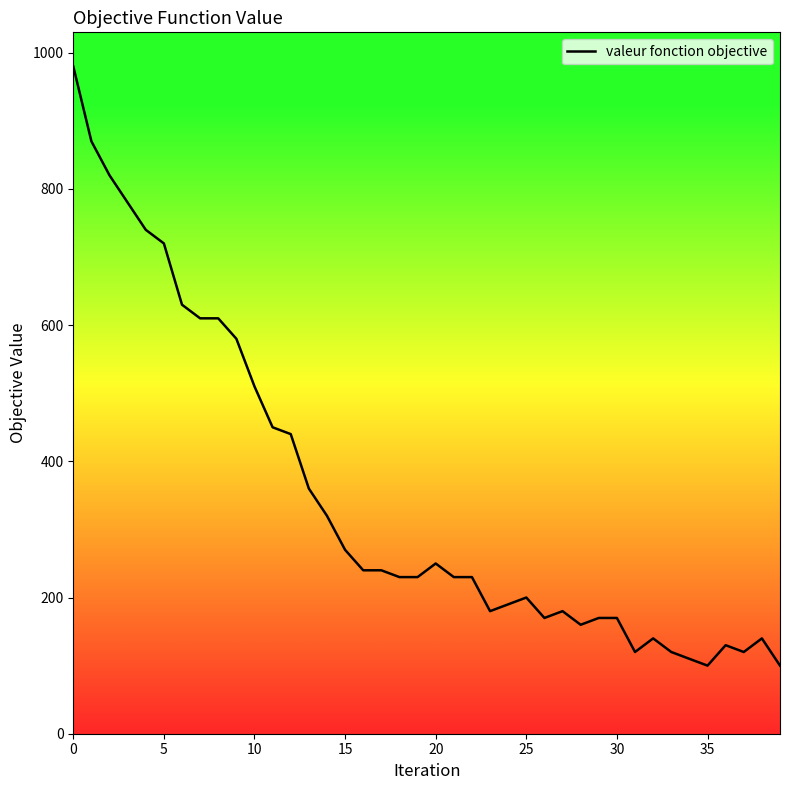

What is the difference between the maximum and minimum values?

880